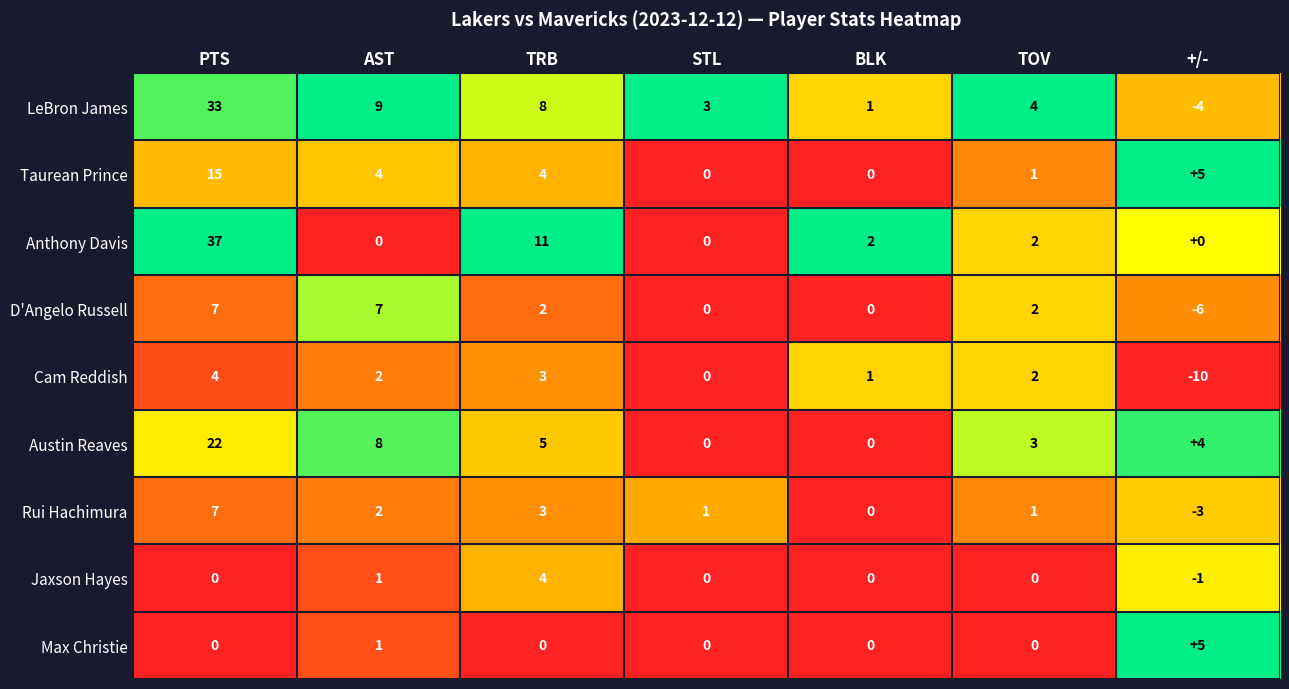

What is the difference between the Rui Hachimura values at PTS and TRB?

4